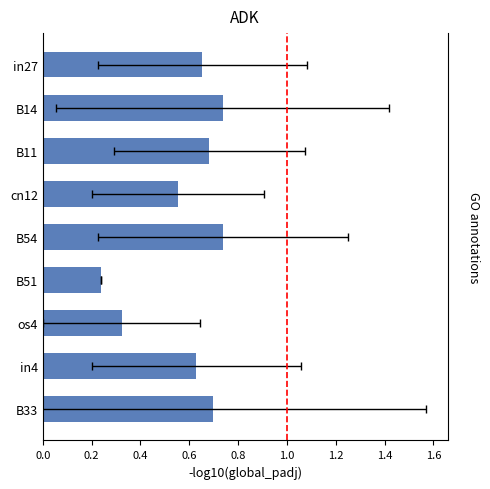

Which has a higher value, B54 or B14?

B54